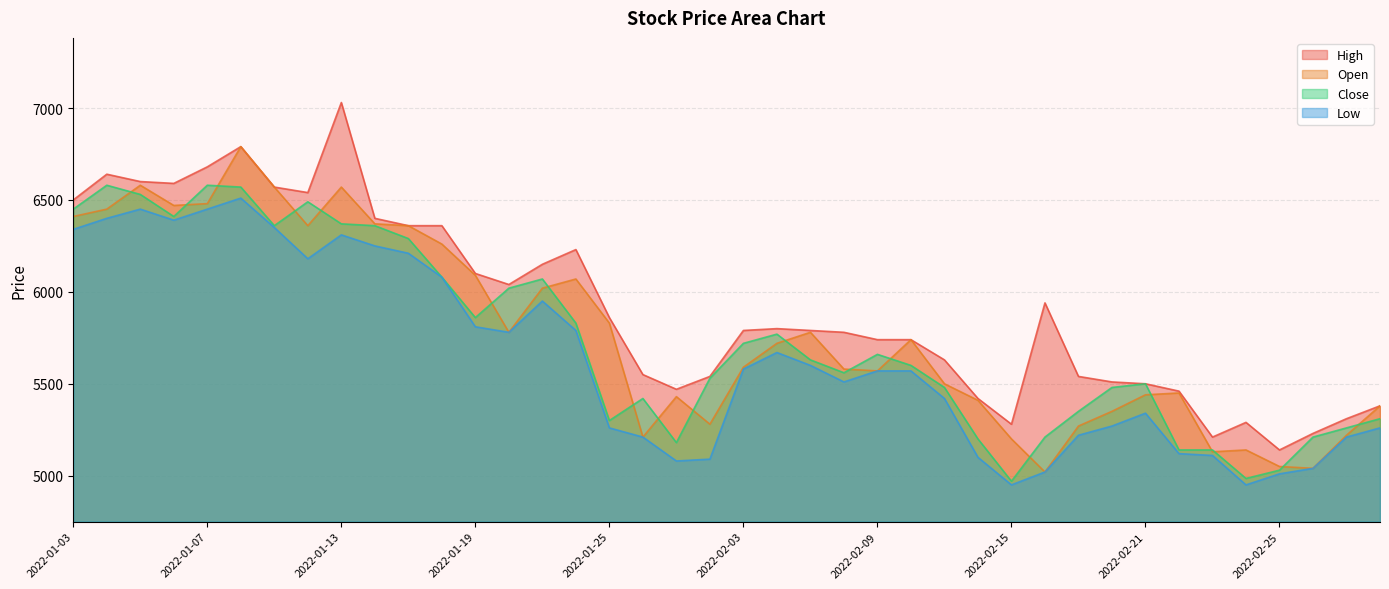

How many lines are shown in the chart?

4